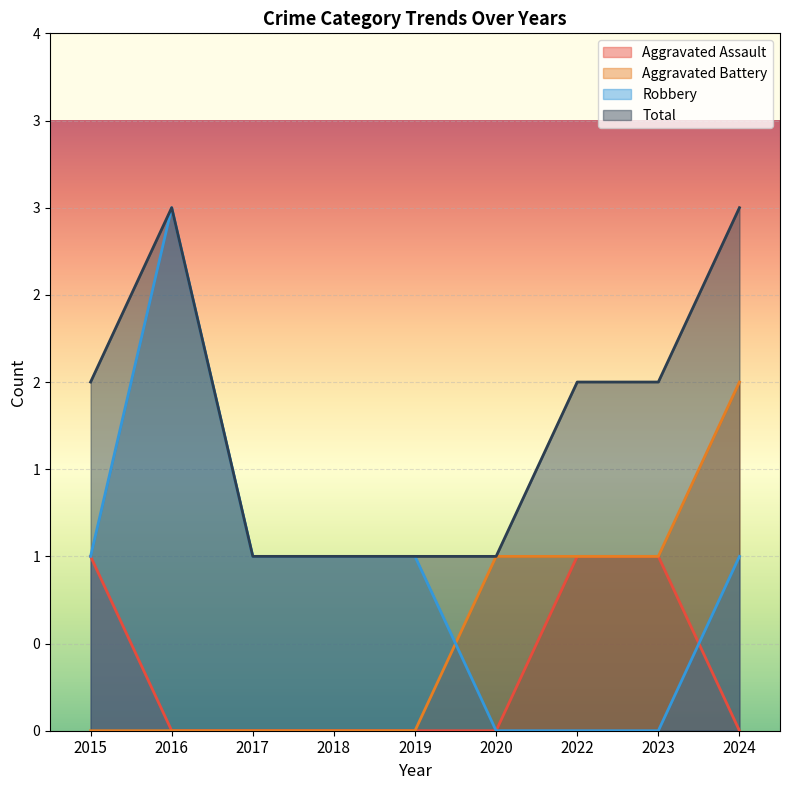

Which series changed the most between 2015 and 2022?

Aggravated Battery